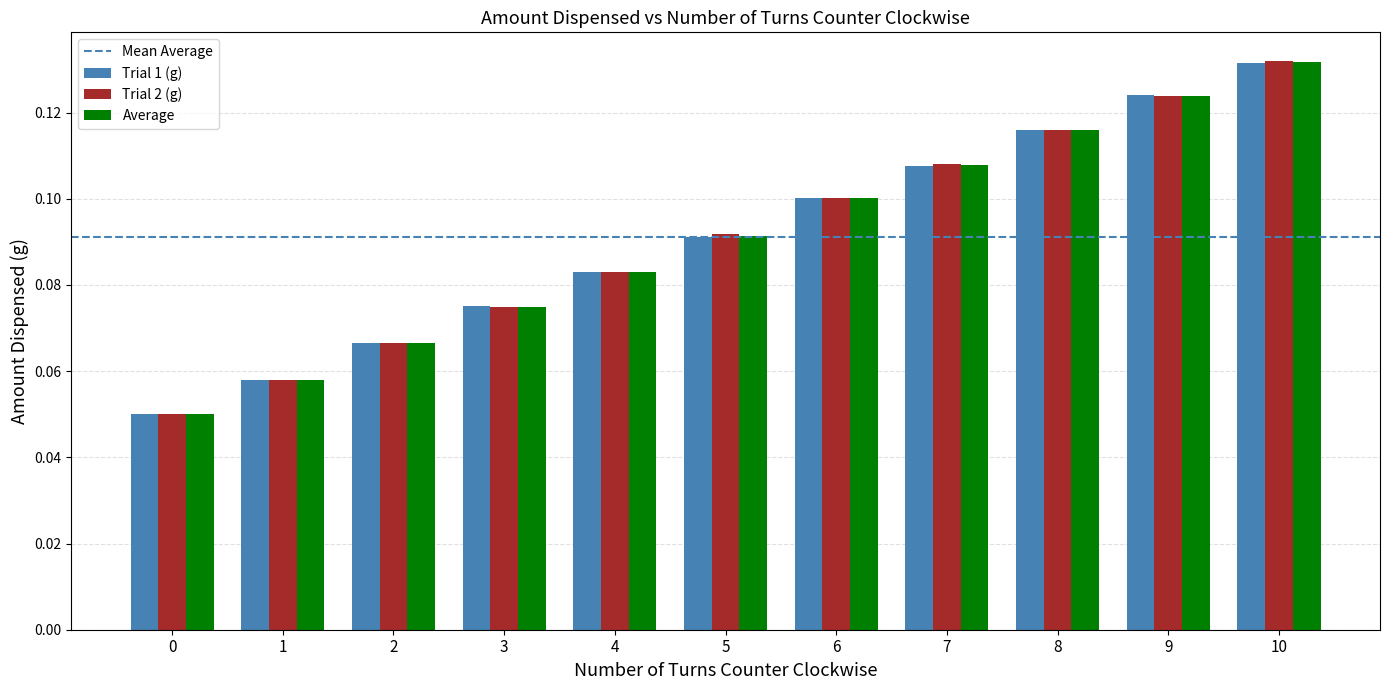

What is the sum of the Trial 1 (g) values at 4 and 10?

0.2